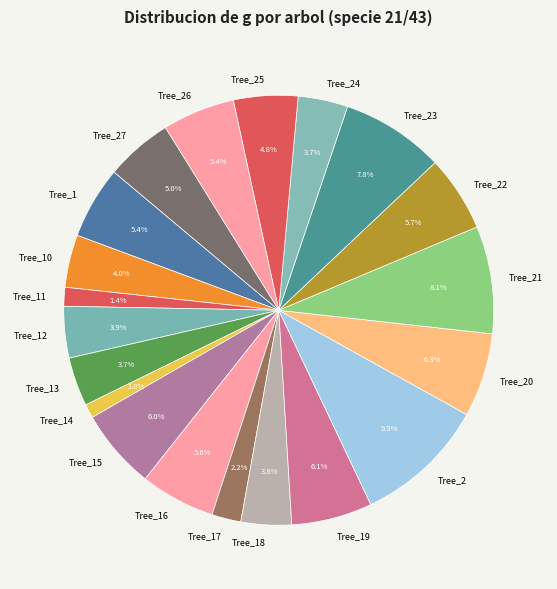

What is the largest slice in the pie chart?

Tree_2